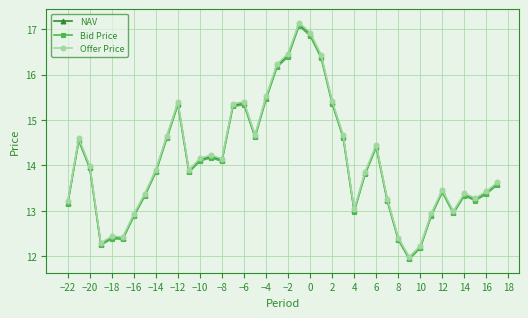

What is the maximum value for Bid Price?

17.1